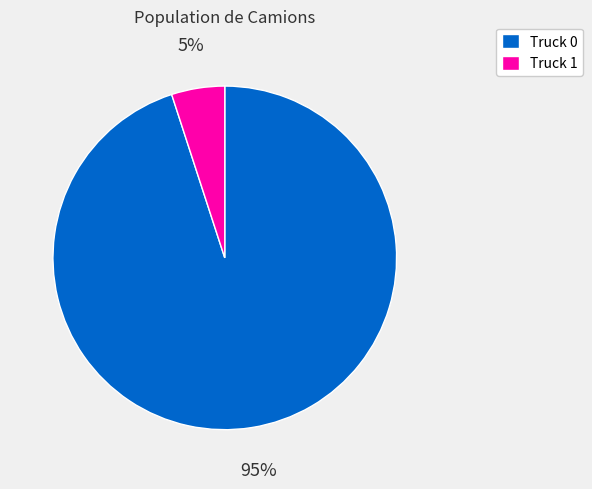

What is the majority slice?

Truck 0